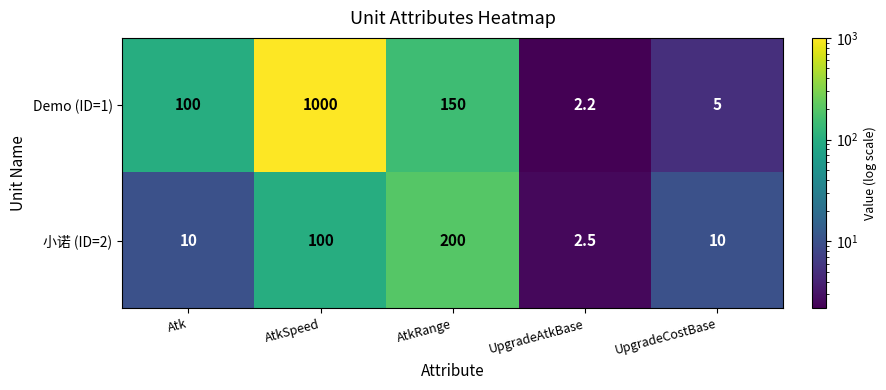

How many series are shown in this chart?

2